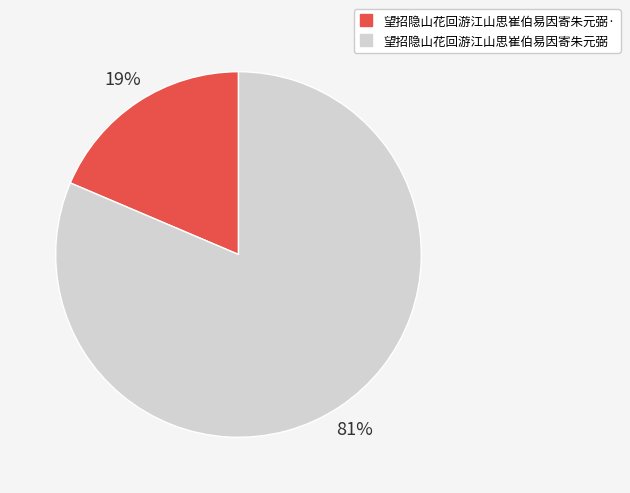

To the nearest percent, what is the average slice percentage?

50%